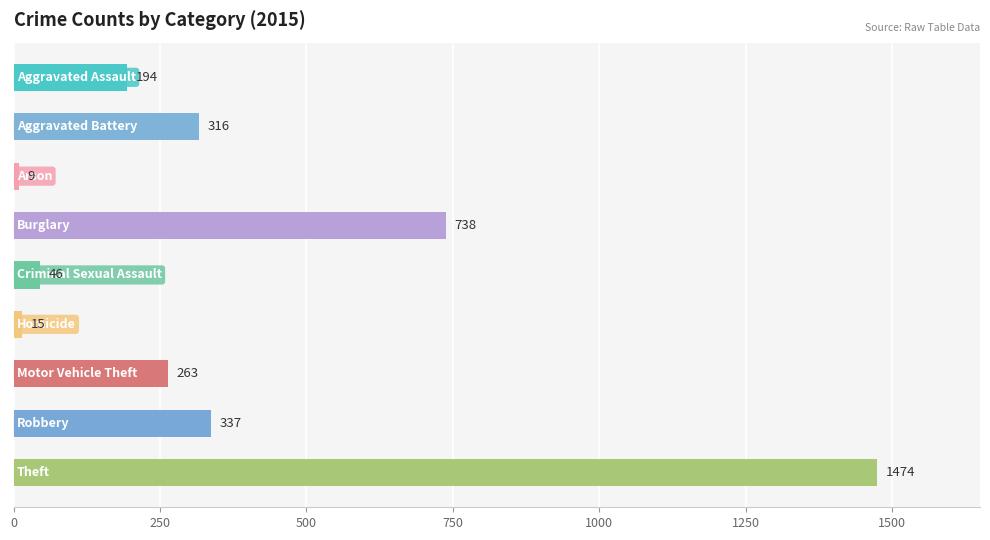

Reading top to bottom, what are all the values shown in this chart?

194	316	9	738	46	15	263	337	1474